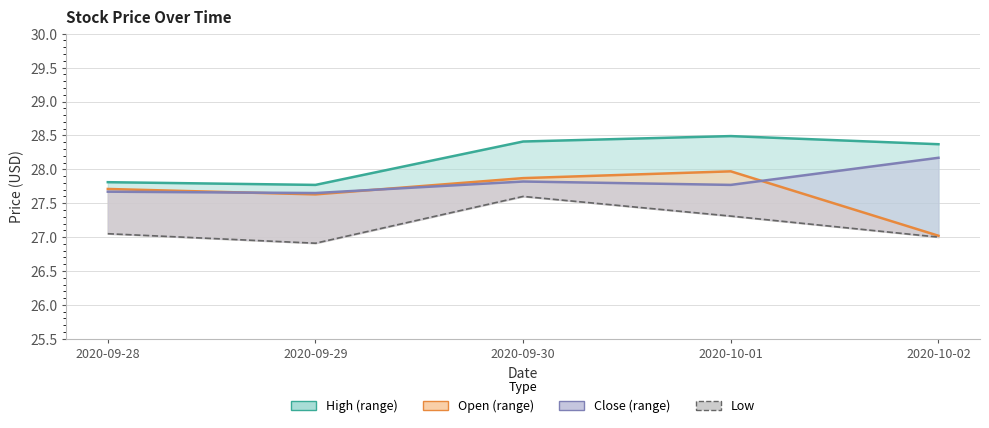

What are all the series names shown in the legend?

High, Open, Close, Low